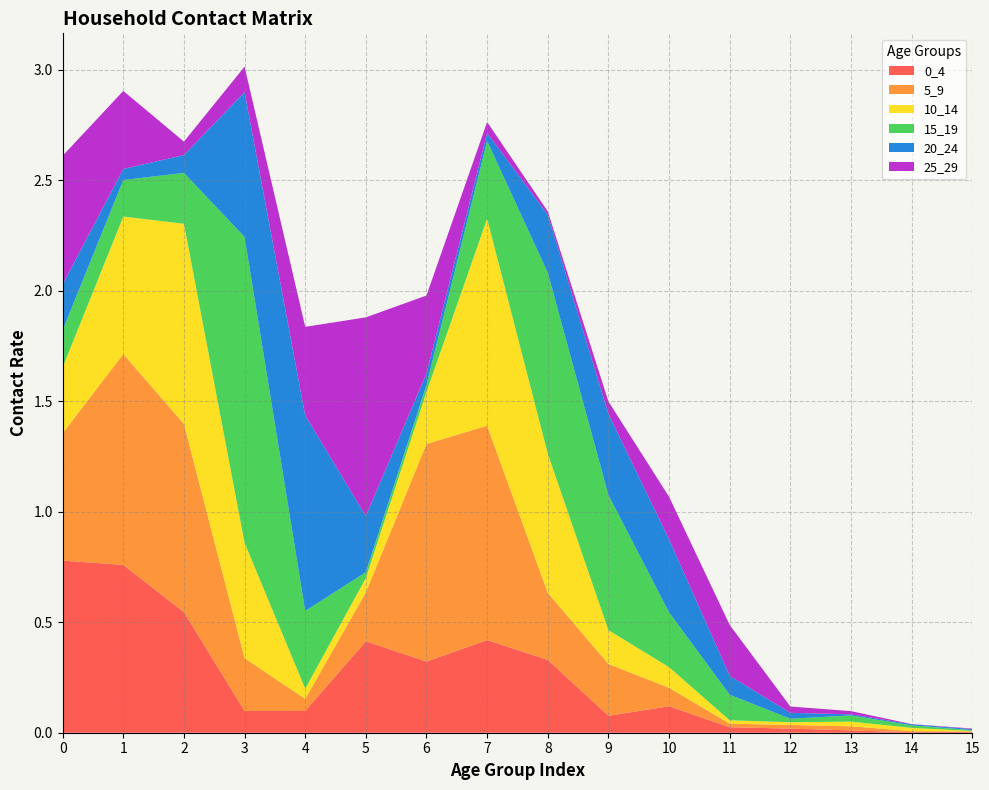

Reading left to right, extract all data points from this chart.

0_4: 0.8	0.8	0.5	0.1	0.1	0.4	0.3	0.4	0.3	0.1	0.1	0.0	0.0	0.0	0.0	0.0
5_9: 0.6	1.0	0.9	0.2	0.1	0.2	1.0	1.0	0.3	0.2	0.1	0.0	0.0	0.0	0.0	0.0
10_14: 0.3	0.6	0.9	0.5	0.0	0.1	0.2	0.9	0.6	0.2	0.1	0.0	0.0	0.0	0.0	0.0
15_19: 0.2	0.2	0.2	1.4	0.4	0.0	0.0	0.4	0.8	0.6	0.2	0.1	0.0	0.0	0.0	0.0
20_24: 0.2	0.1	0.1	0.7	0.9	0.3	0.1	0.0	0.3	0.4	0.3	0.1	0.0	0.0	0.0	0.0
25_29: 0.6	0.4	0.1	0.1	0.4	0.9	0.4	0.0	0.0	0.1	0.2	0.2	0.0	0.0	0.0	0.0